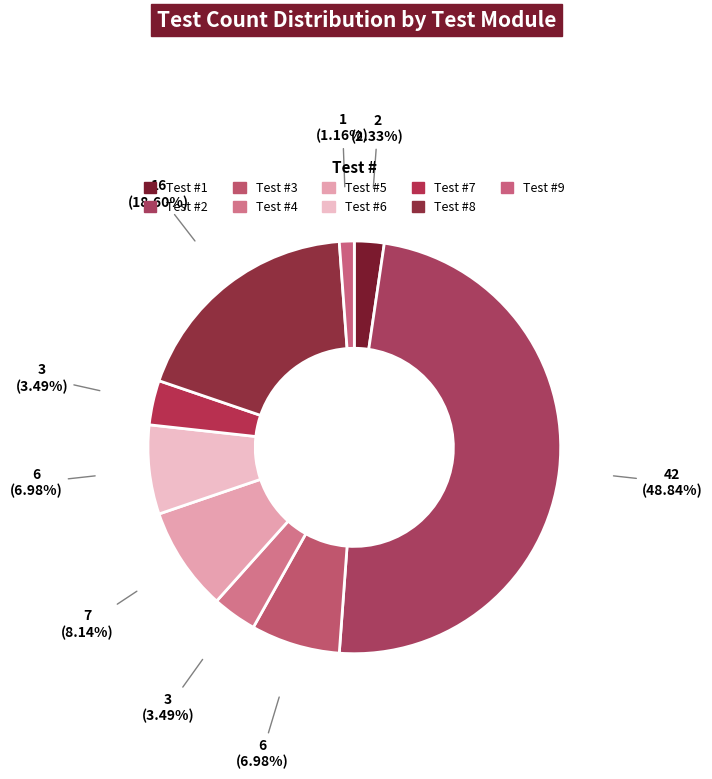

How many segments does this pie chart have?

9